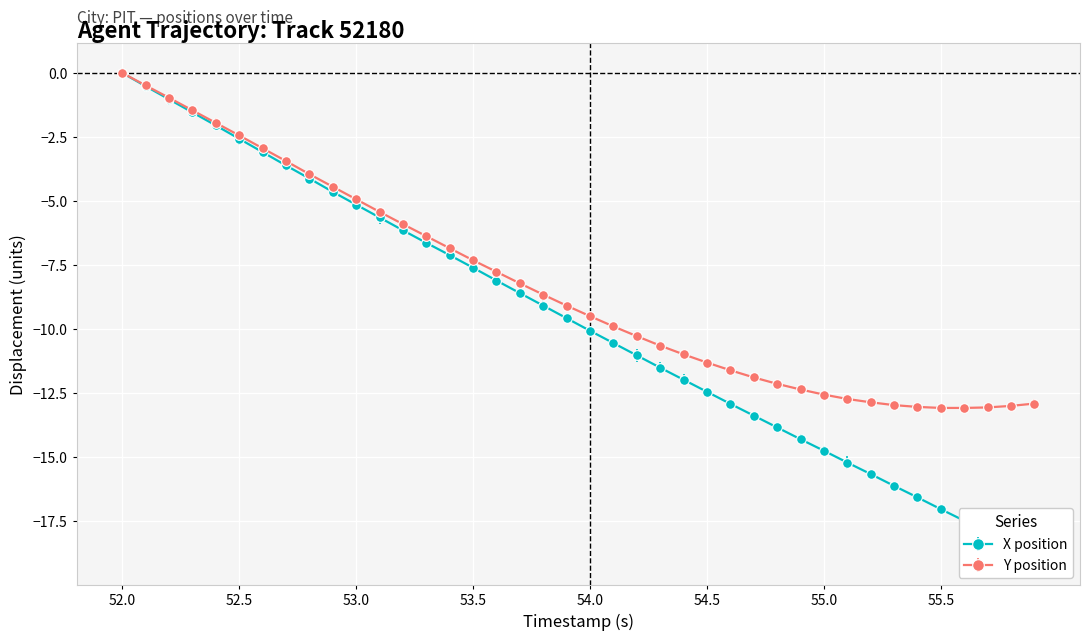

Is it true that Y position equals -0.6 at 52.5?

False